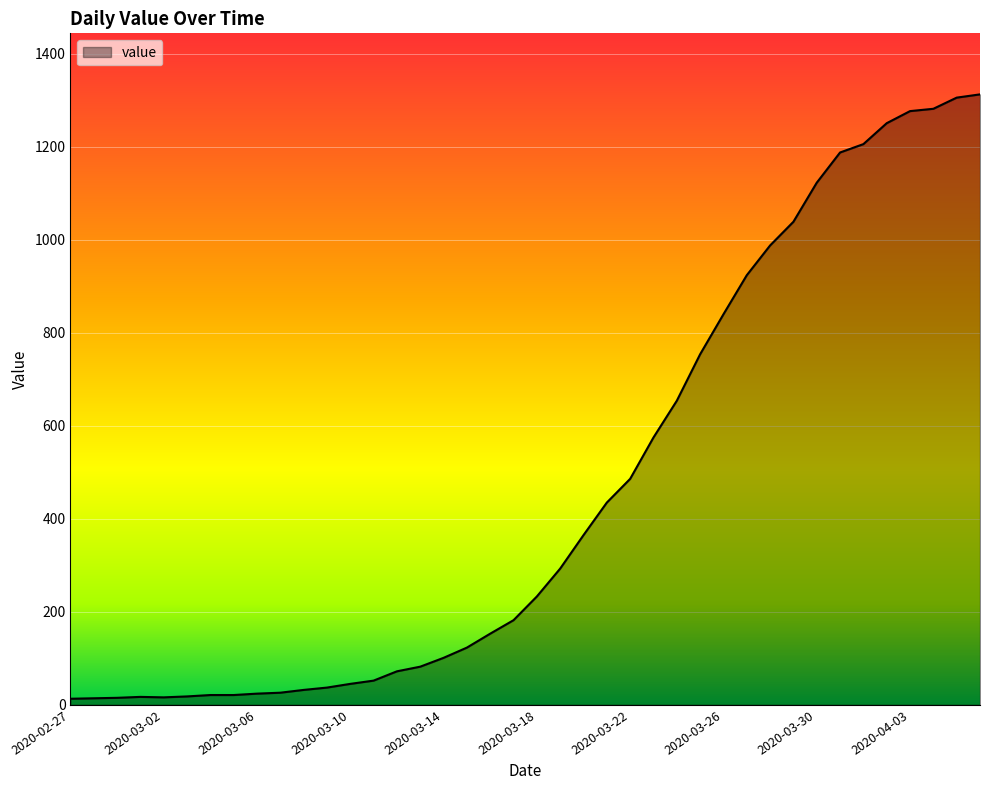

What is the difference between the maximum and minimum values?

1300